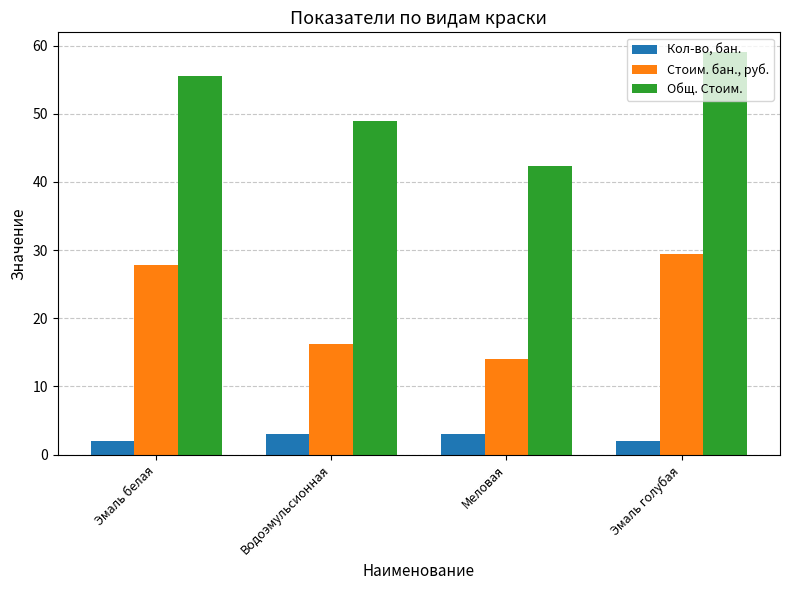

At which category is the sum across all series the highest?

Эмаль голубая